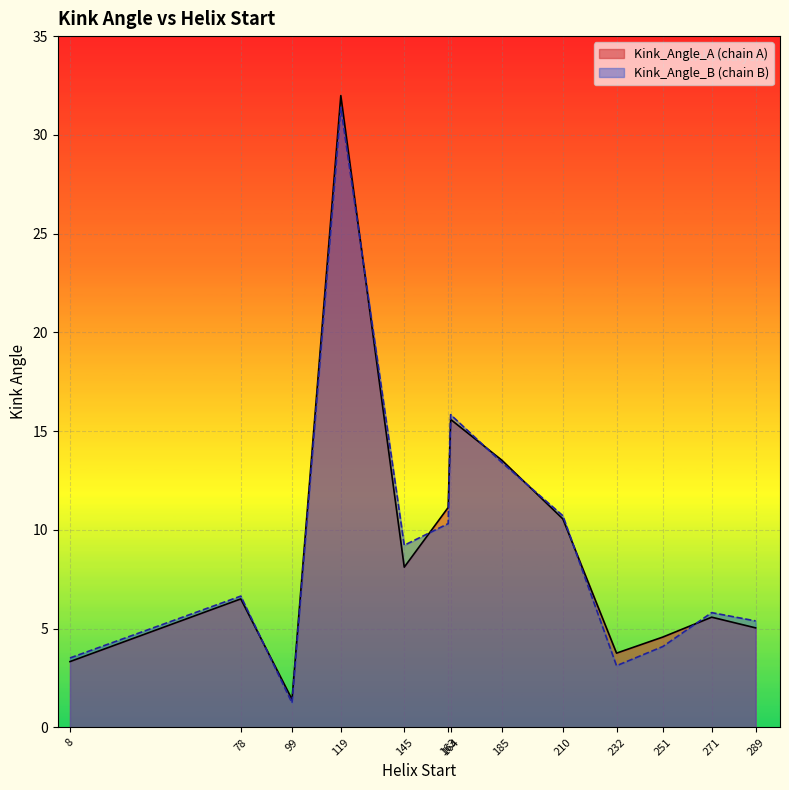

How many data points does each series have?

13